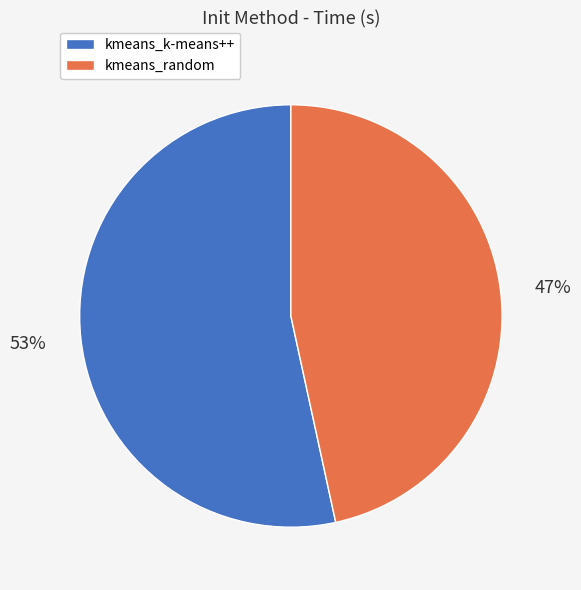

Which has a higher value, kmeans_random or kmeans_k-means++?

kmeans_k-means++